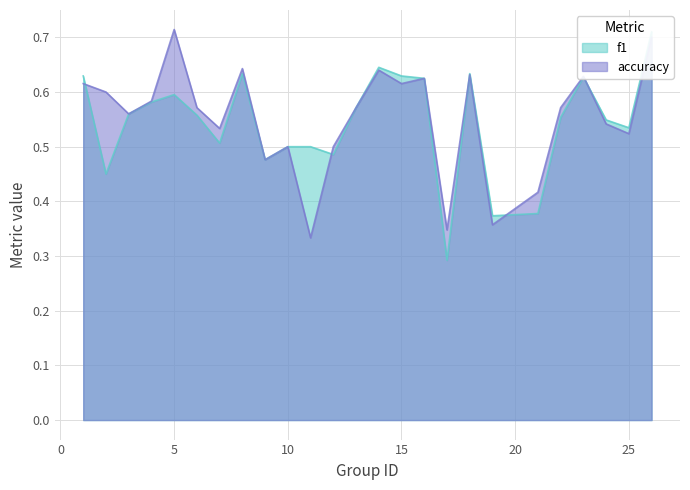

True or false: accuracy and f1 intersect in this chart.

True